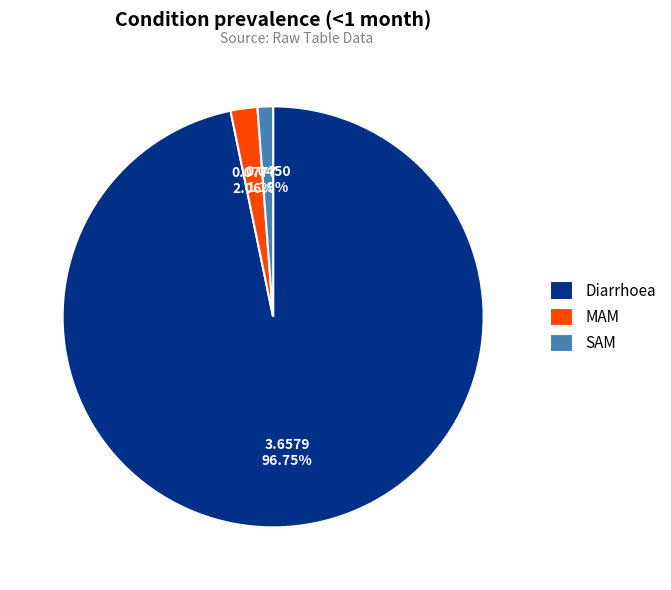

What percentage is the Diarrhoea slice, to the nearest percent?

97%